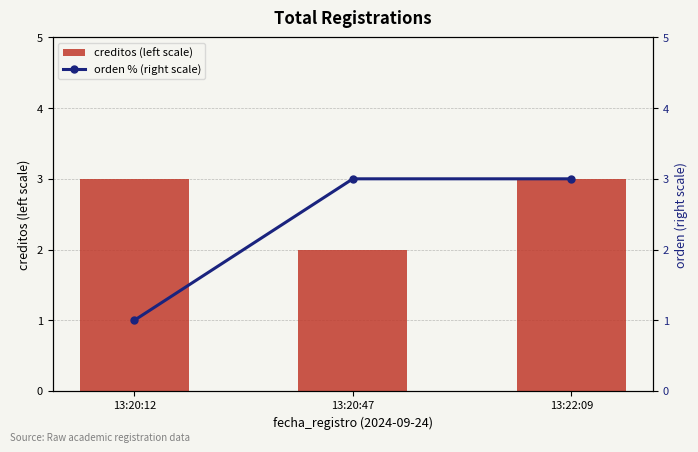

Between 13:20:47 and 13:20:12, which is larger?

13:20:12